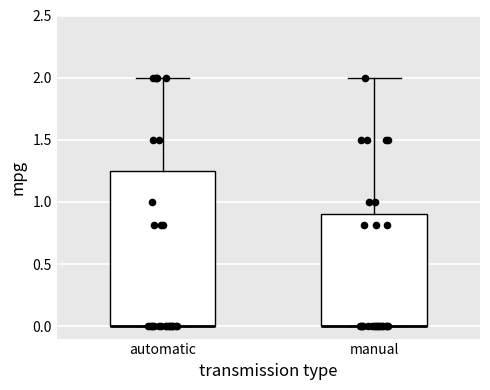

Where is the upper edge of the box for manual on the y-axis? The values are not printed on the chart, so give them approximately, as read against the axis.

0.90